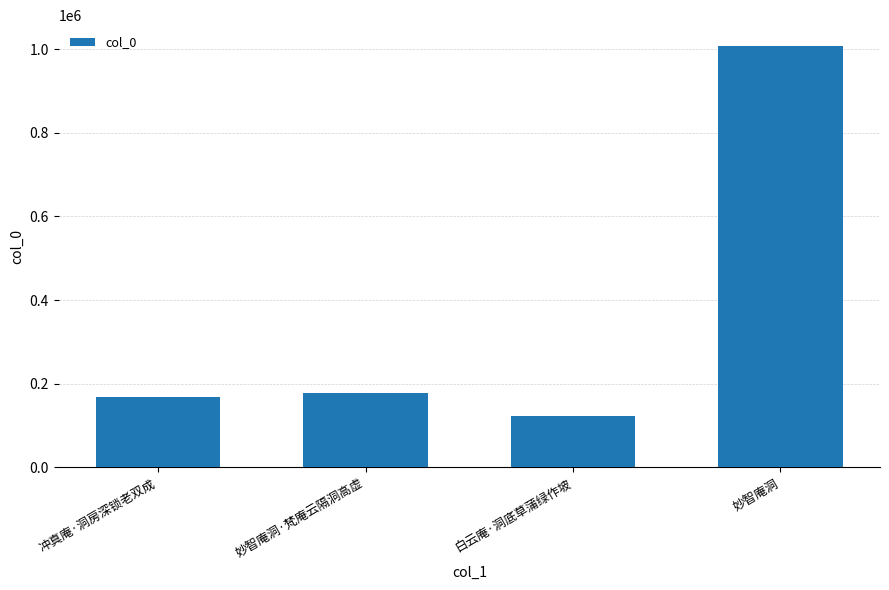

Which label corresponds to the largest value in the chart?

妙智庵洞